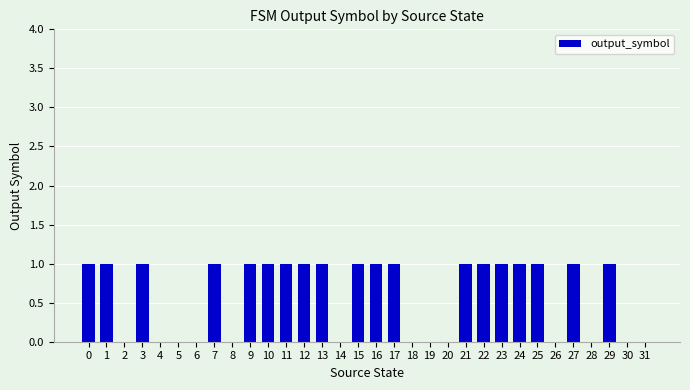

Which has a higher value, 15 or 2?

15